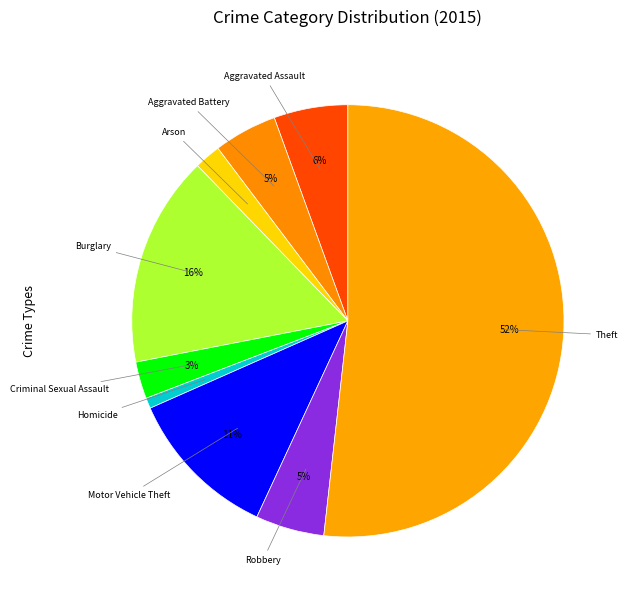

Which has a higher value, Burglary or Motor Vehicle Theft?

Burglary